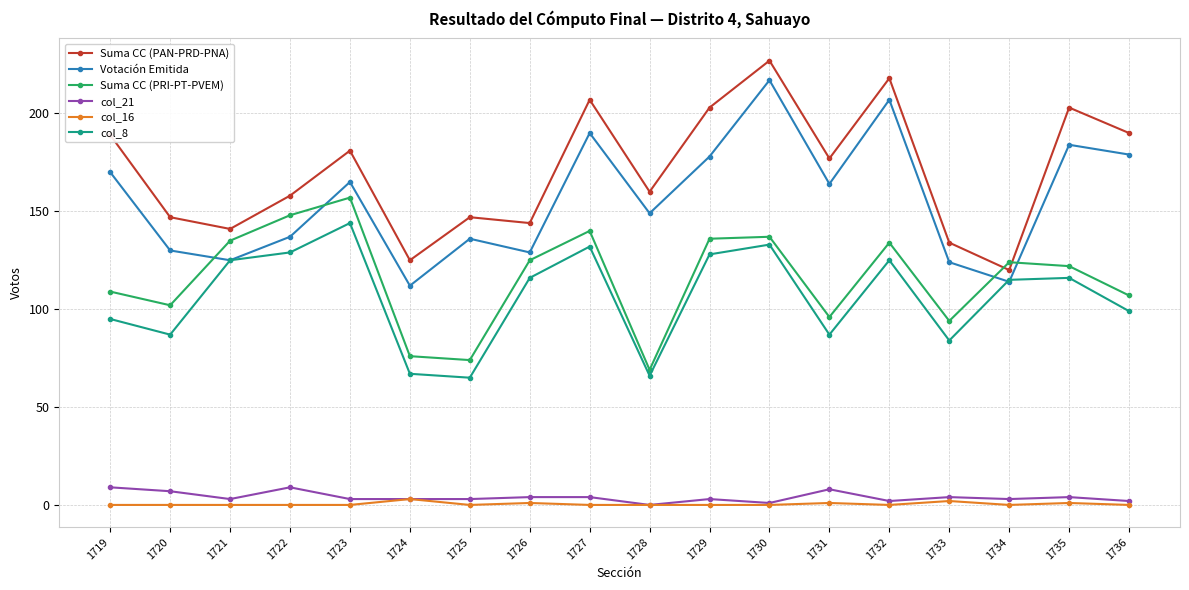

True or false: Suma CC (PAN-PRD-PNA) and col_16 intersect in this chart.

False